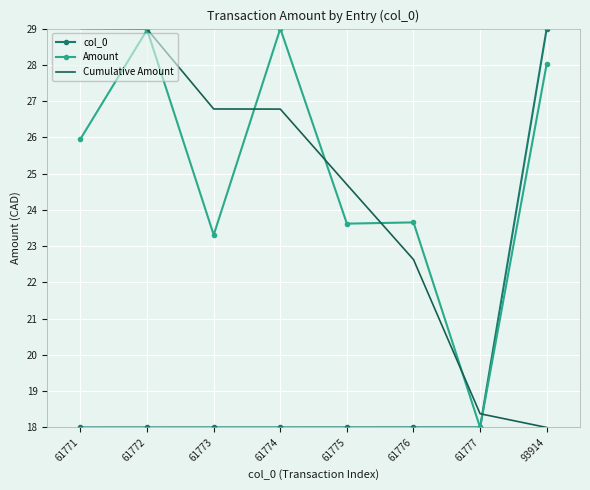

What is the lowest value of the Cumulative Amount series?

18.0